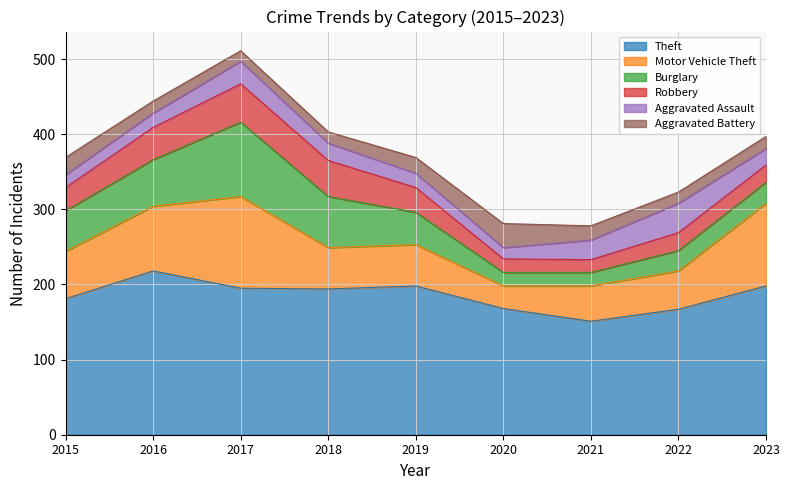

At how many categories does at least one series exceed 195?

3